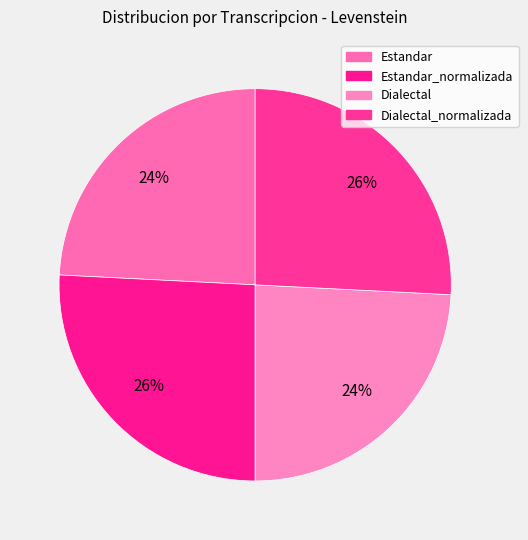

What is the largest slice in the pie chart?

Estandar_normalizada